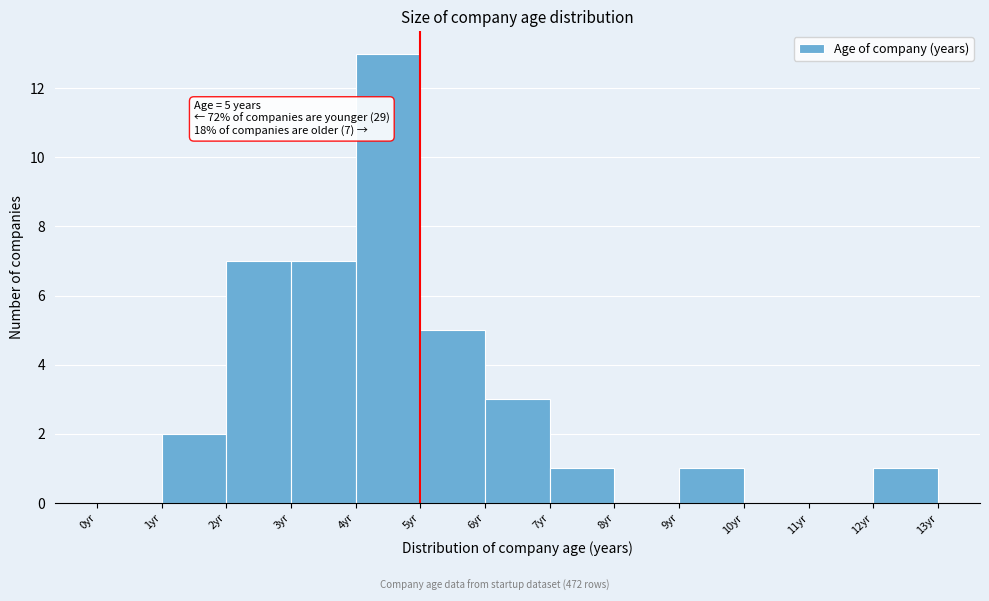

Which range on the x-axis has the tallest bar?

4 to 5